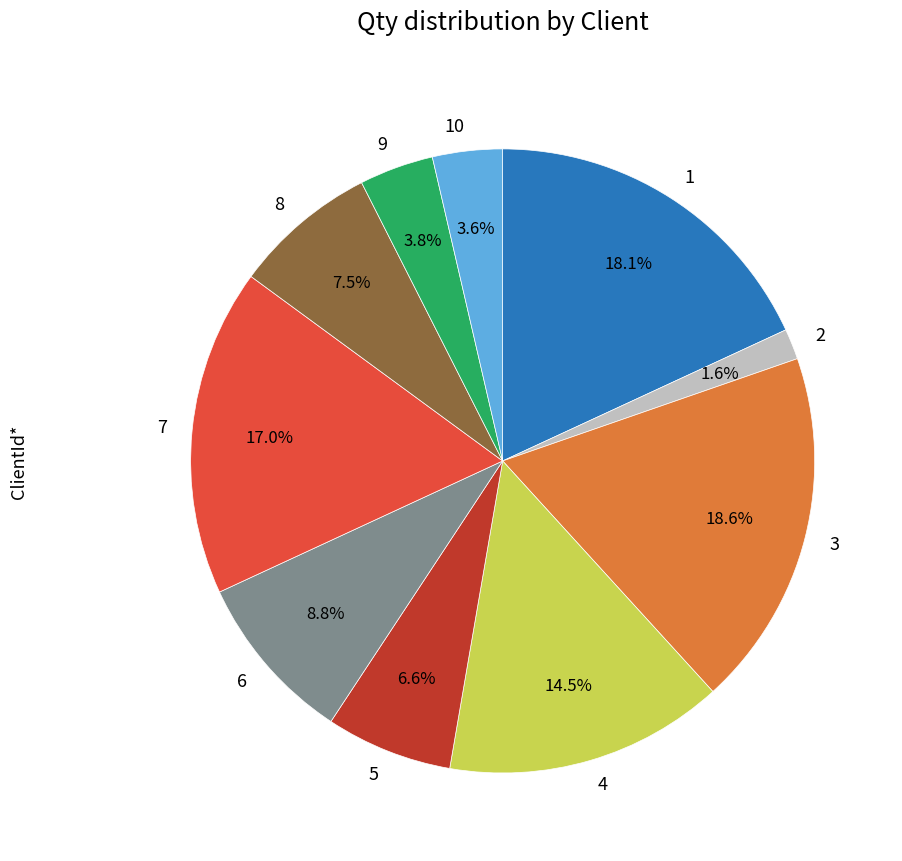

How many segments does this pie chart have?

10